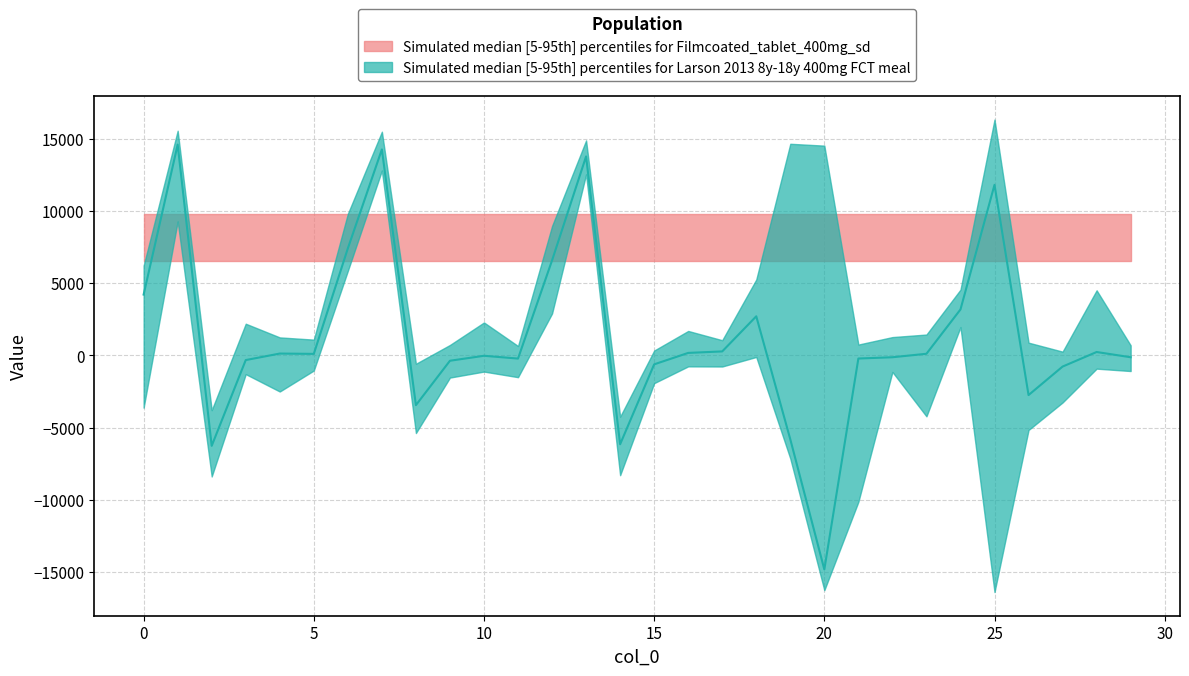

At which label does média reach its minimum?

20